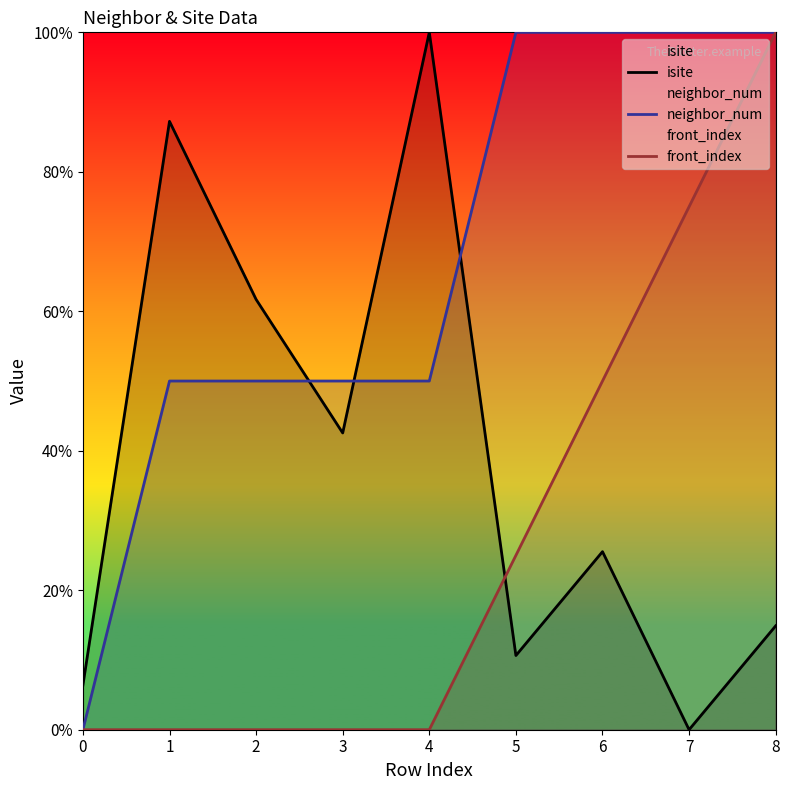

What is the sum of all front_index values?

250.0